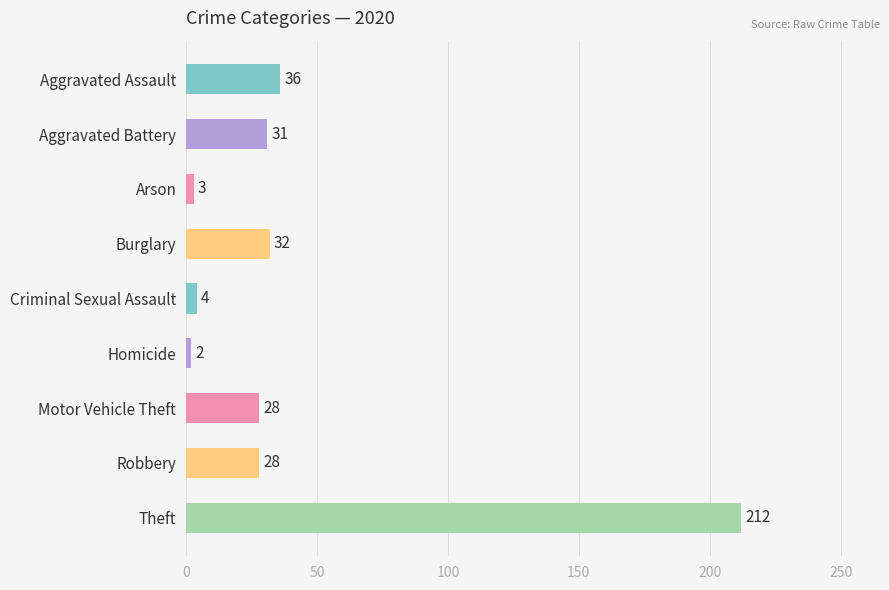

How many distinct data groups are displayed?

1